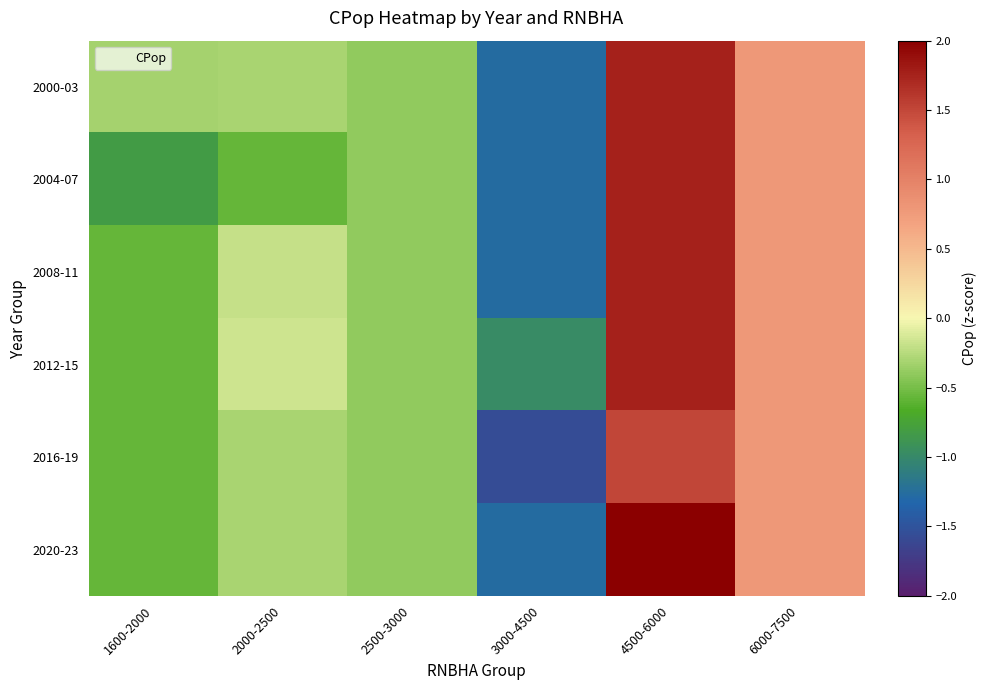

What is the minimum value shown in the chart?

-1.6